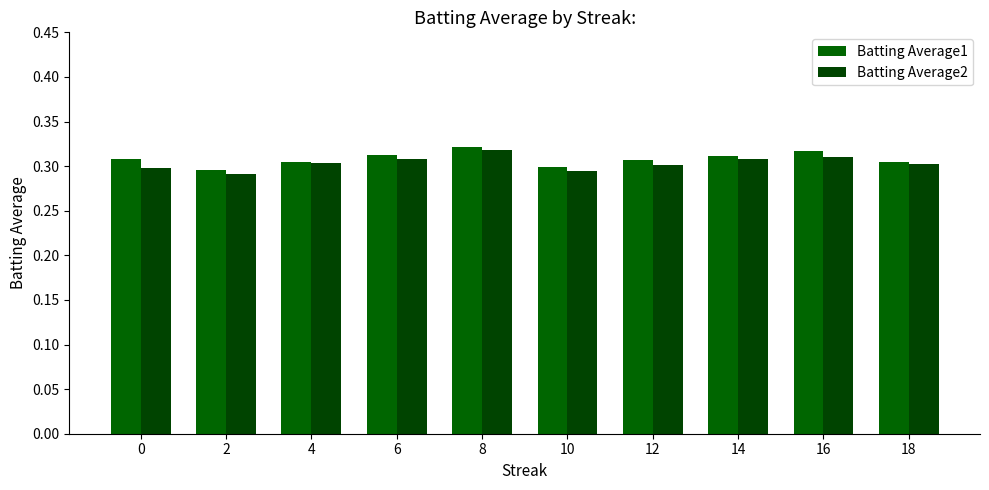

Which series has the widest spread of values?

Batting Average2